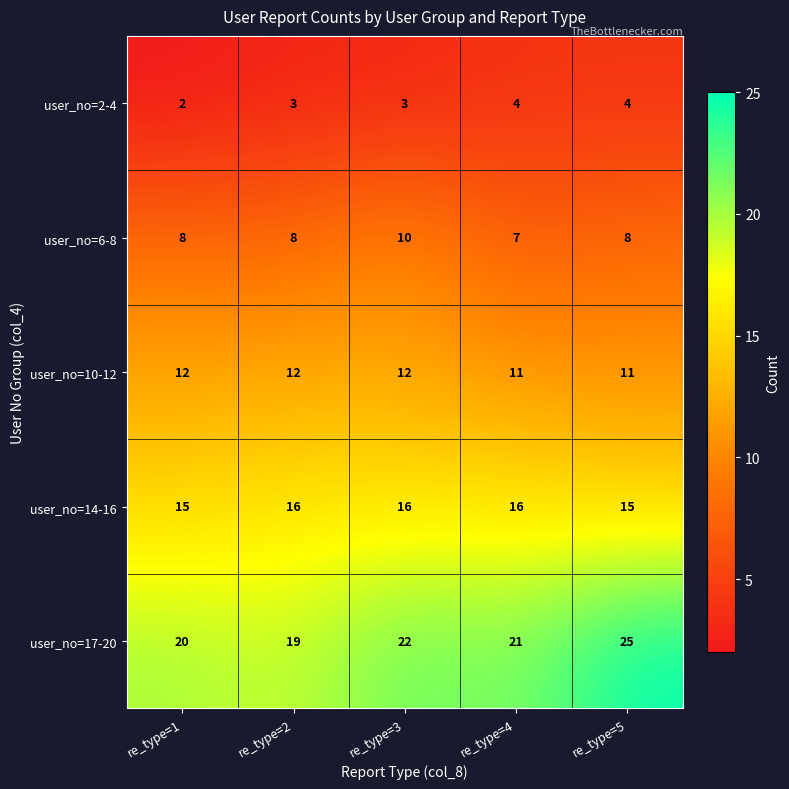

Reading left to right, transcribe all the data shown in this chart.

user_no=2-4: 2	3	3	4	4
user_no=6-8: 8	8	10	7	8
user_no=10-12: 12	12	12	11	11
user_no=14-16: 15	16	16	16	15
user_no=17-20: 20	19	22	21	25